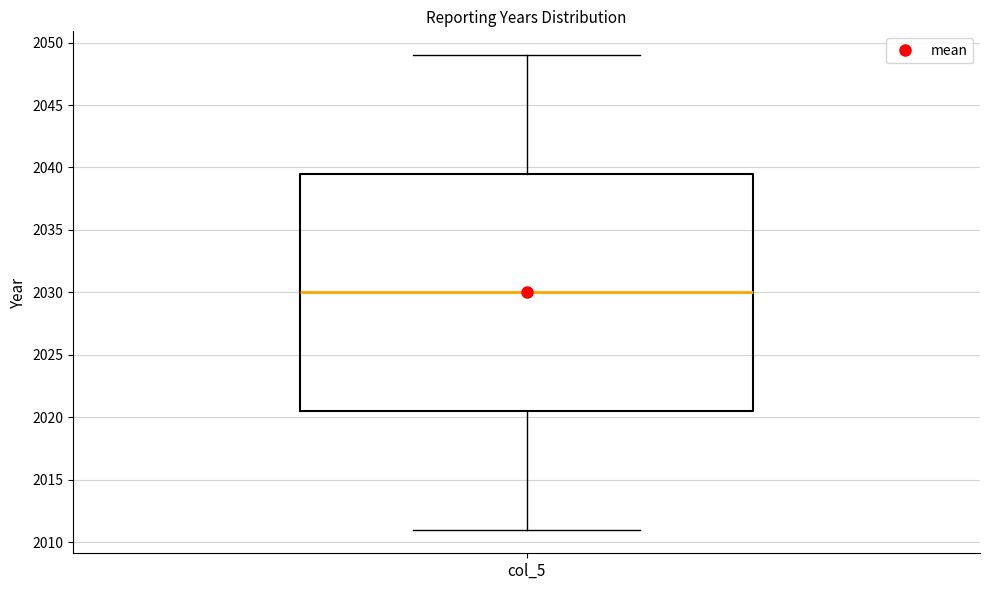

Transcribe this box plot: give where the median line is, the range the box spans, and where the two whiskers end, as read against the y-axis. The values are not printed on the chart, so give them approximately, as read against the axis.

median 2030.0, box 2020.5 to 2039.5, whiskers 2011.0 to 2049.0